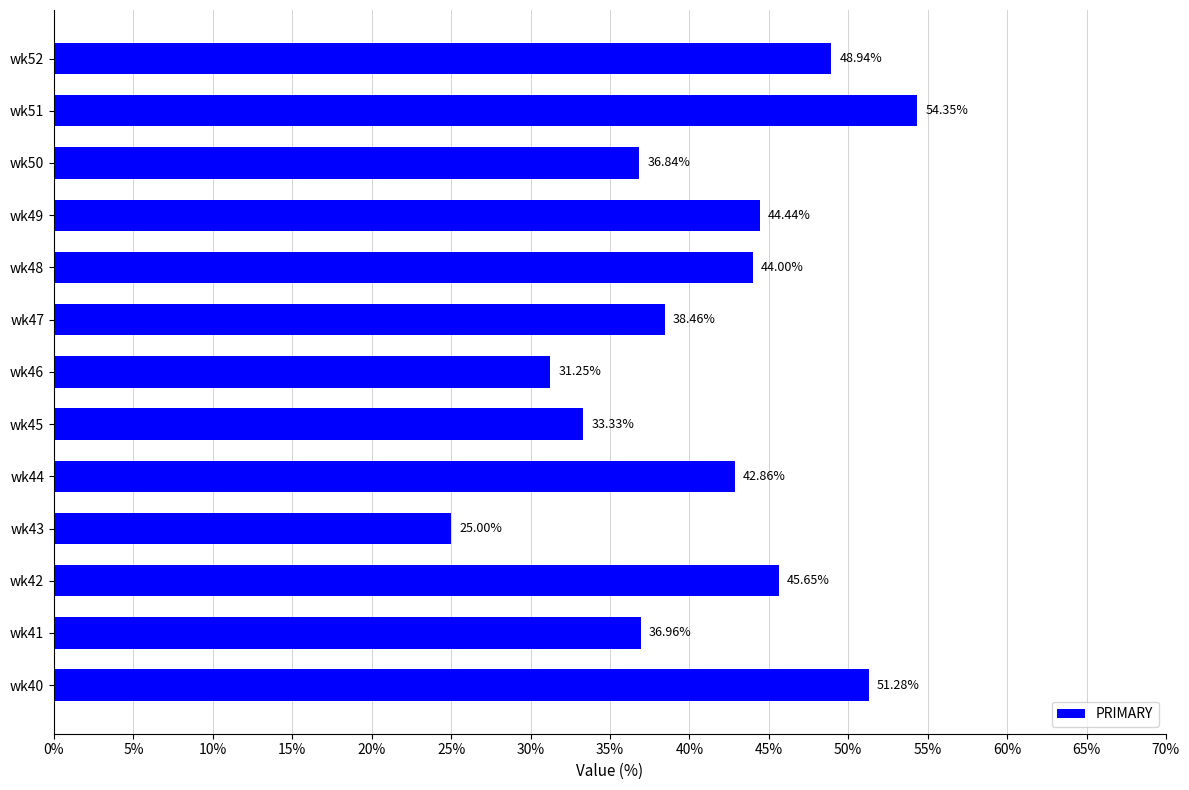

List the labels in order of value, largest first.

wk51, wk40, wk52, wk42, wk49, wk48, wk44, wk47, wk41, wk50, wk45, wk46, wk43